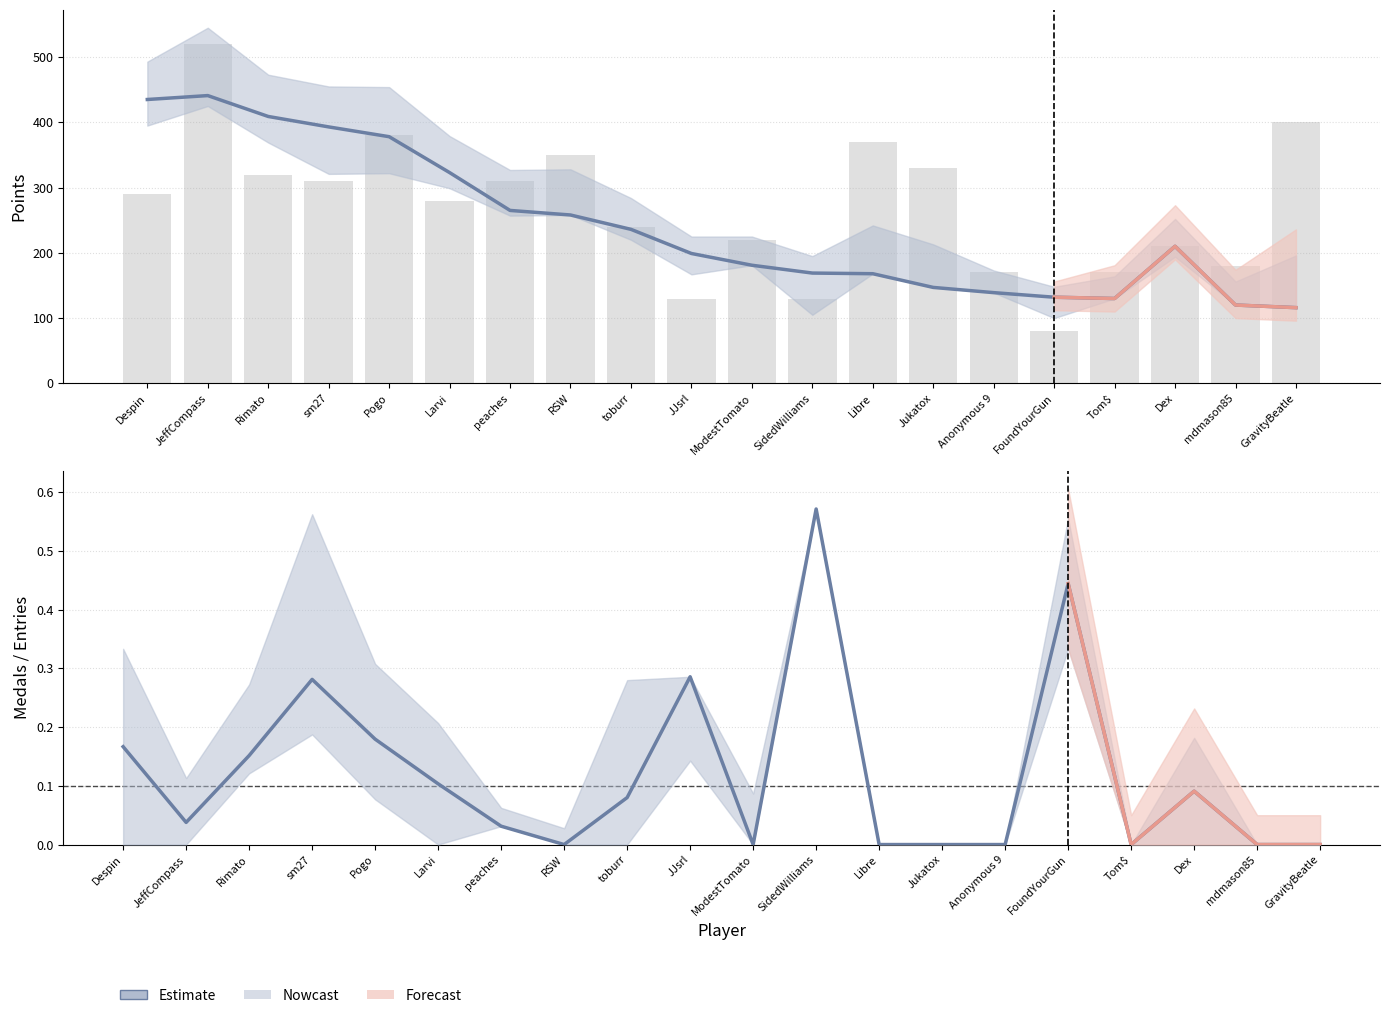

What is the spread (max minus min) of values at peaches?

265.0